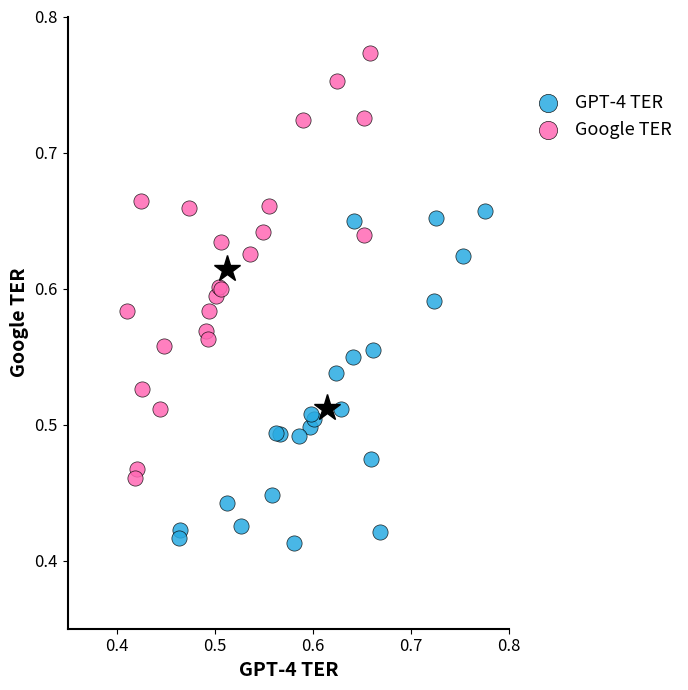

Which series has the widest spread of Y values?

Google TER